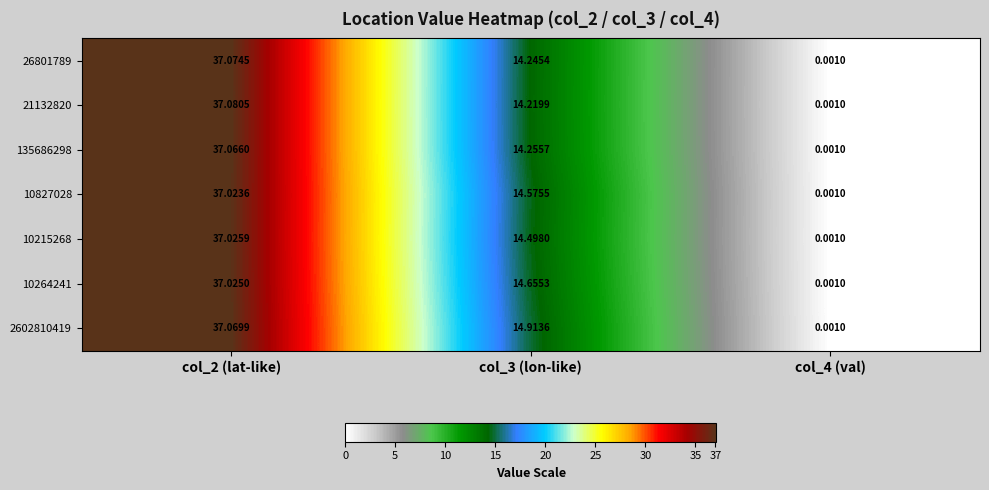

Reading right to left, transcribe all the data shown in this chart.

26801789: col_4 (val)=0.0	col_3 (lon-like)=14.2	col_2 (lat-like)=37.1
21132820: col_4 (val)=0.0	col_3 (lon-like)=14.2	col_2 (lat-like)=37.1
135686298: col_4 (val)=0.0	col_3 (lon-like)=14.3	col_2 (lat-like)=37.1
10827028: col_4 (val)=0.0	col_3 (lon-like)=14.6	col_2 (lat-like)=37.0
10215268: col_4 (val)=0.0	col_3 (lon-like)=14.5	col_2 (lat-like)=37.0
10264241: col_4 (val)=0.0	col_3 (lon-like)=14.7	col_2 (lat-like)=37.0
2602810419: col_4 (val)=0.0	col_3 (lon-like)=14.9	col_2 (lat-like)=37.1